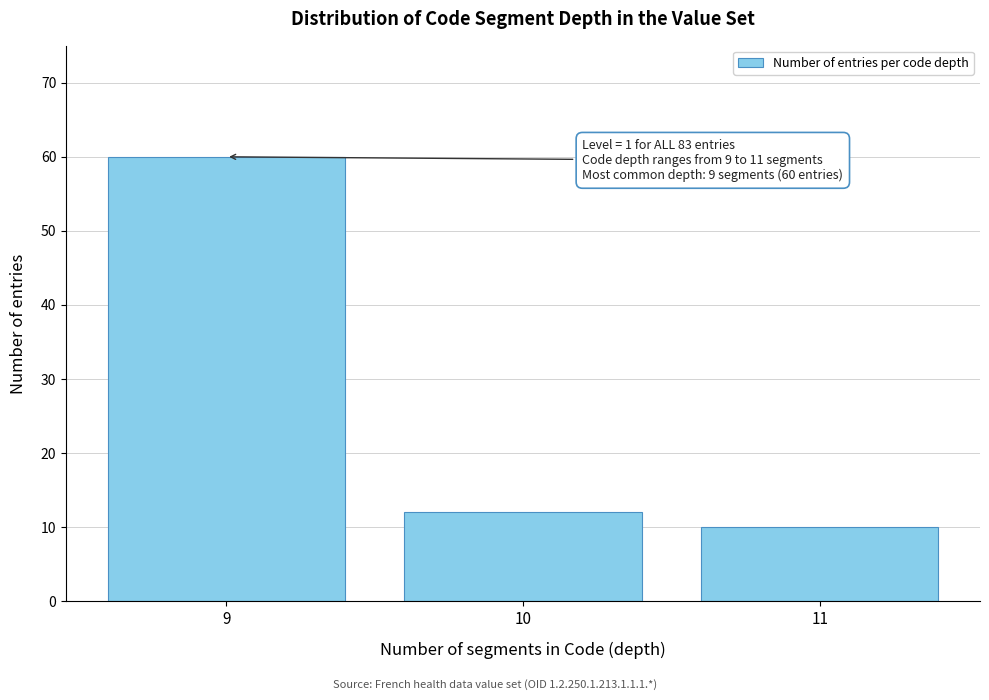

Reading right to left, list all the values displayed in this chart.

10	12	60